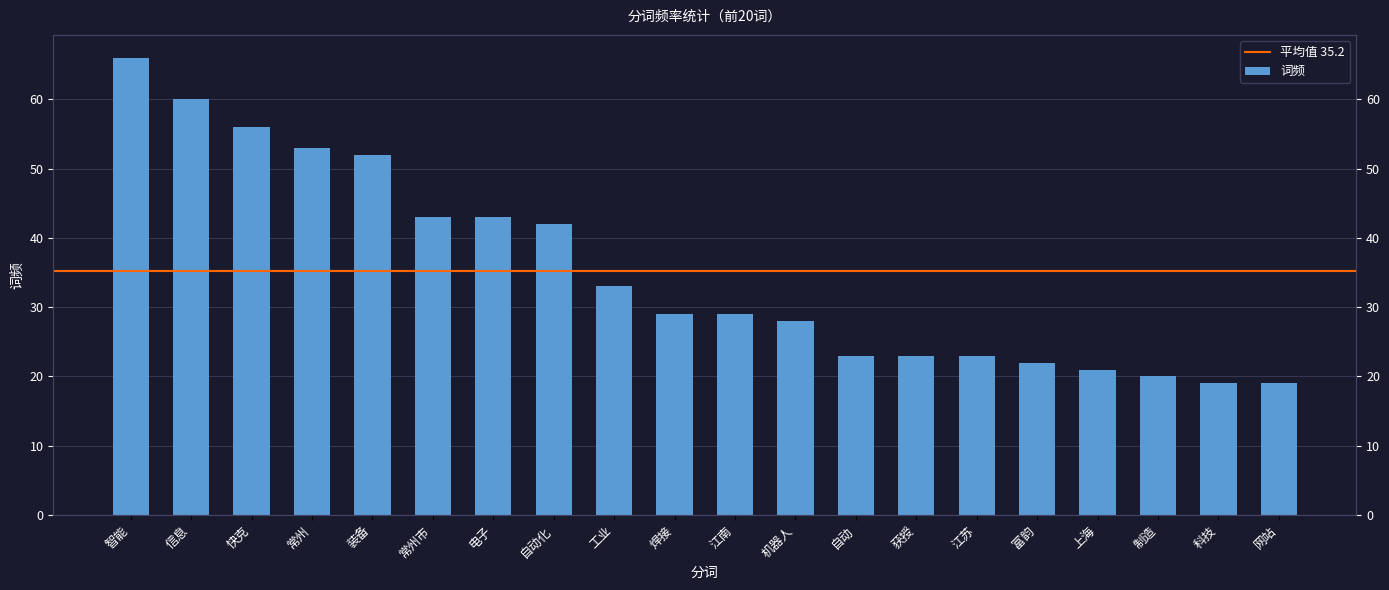

What value does the data have at 智能?

66